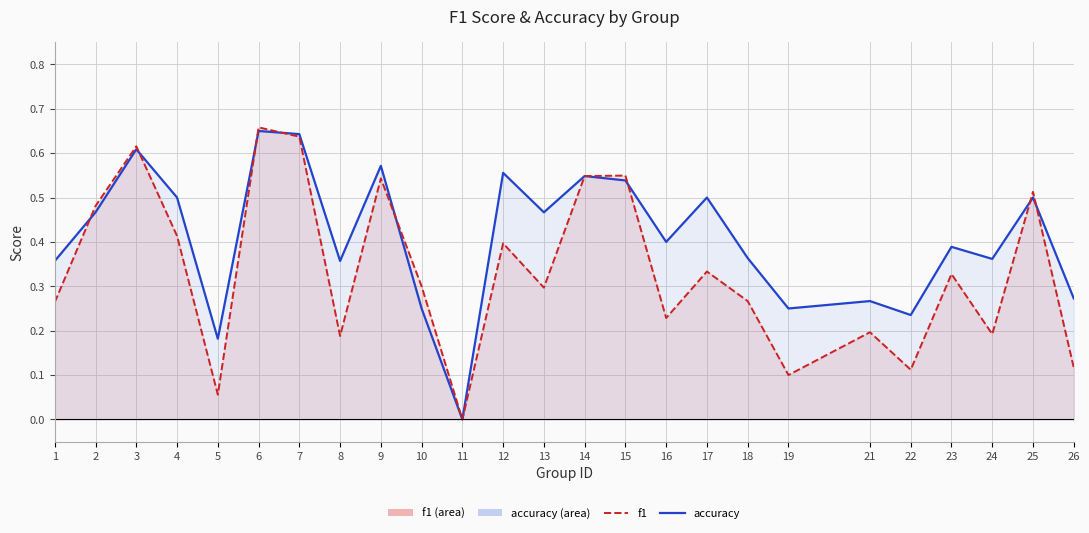

Between 8 and 10, which series saw the biggest shift?

f1